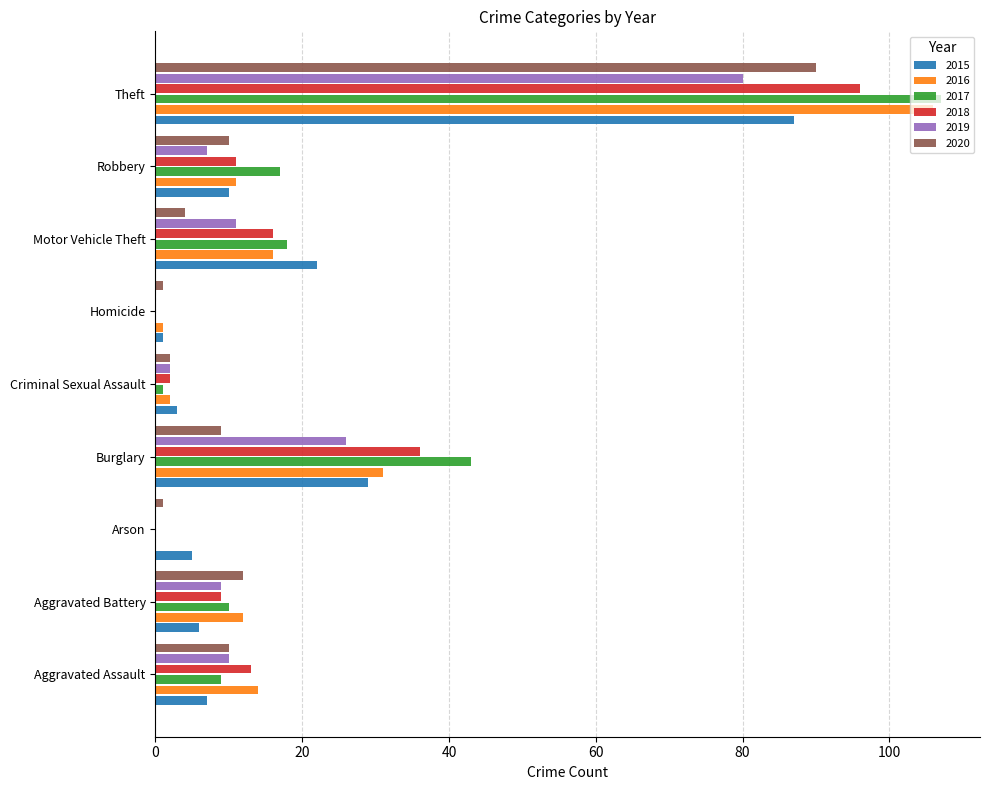

Is it true that 2018 equals 44 at Arson?

False